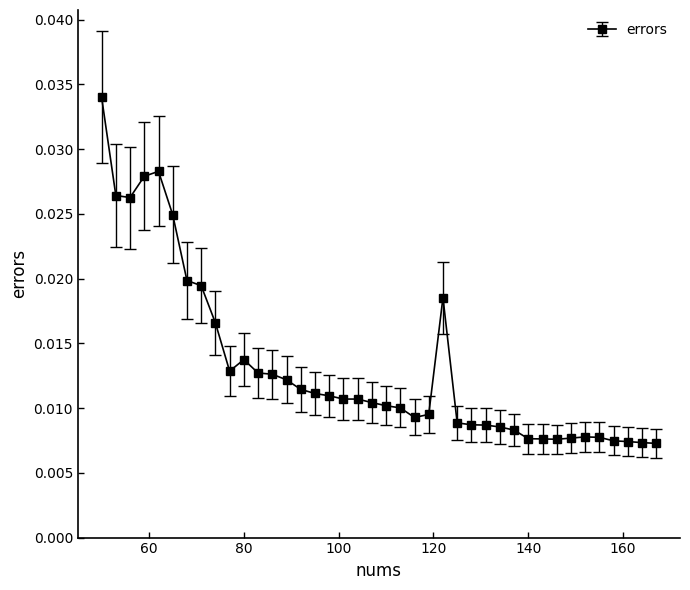

How many values are between 0 and 1?

40